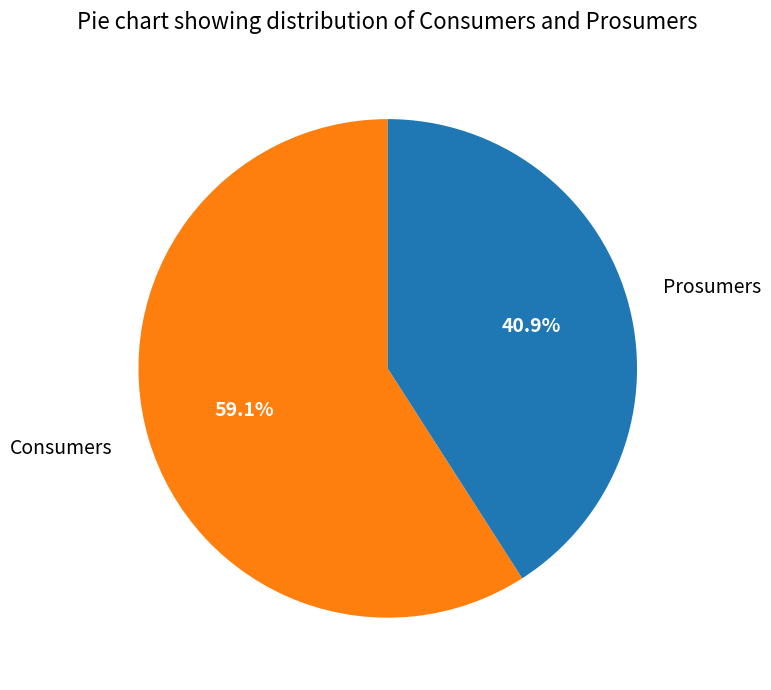

Which slice is the smallest?

Prosumers